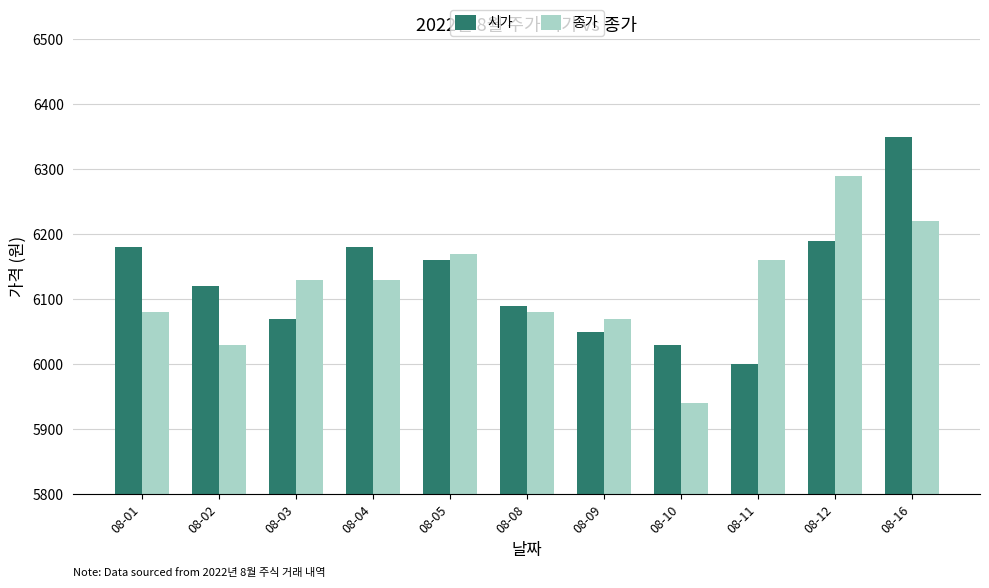

Reading left to right, extract all data points from this chart.

시가: 6180	6120	6070	6180	6160	6090	6050	6030	6000	6190	6350
종가: 6080	6030	6130	6130	6170	6080	6070	5940	6160	6290	6220